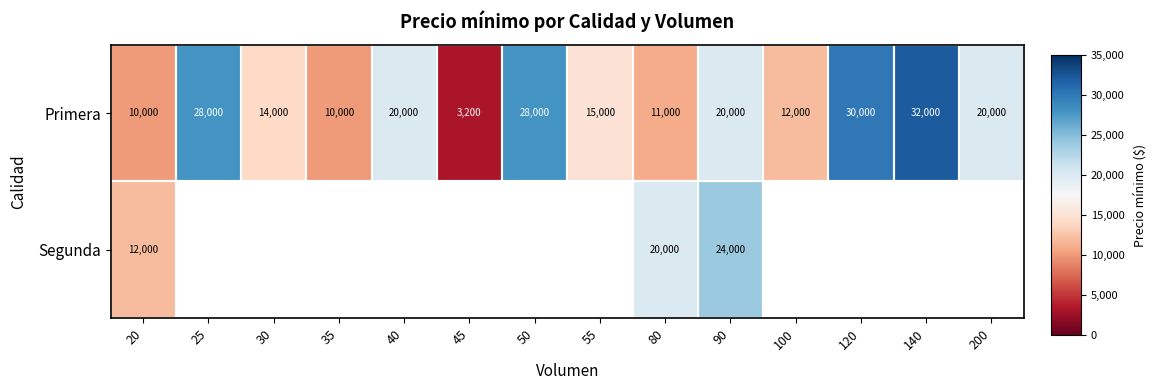

Which category has the highest value across all series?

140